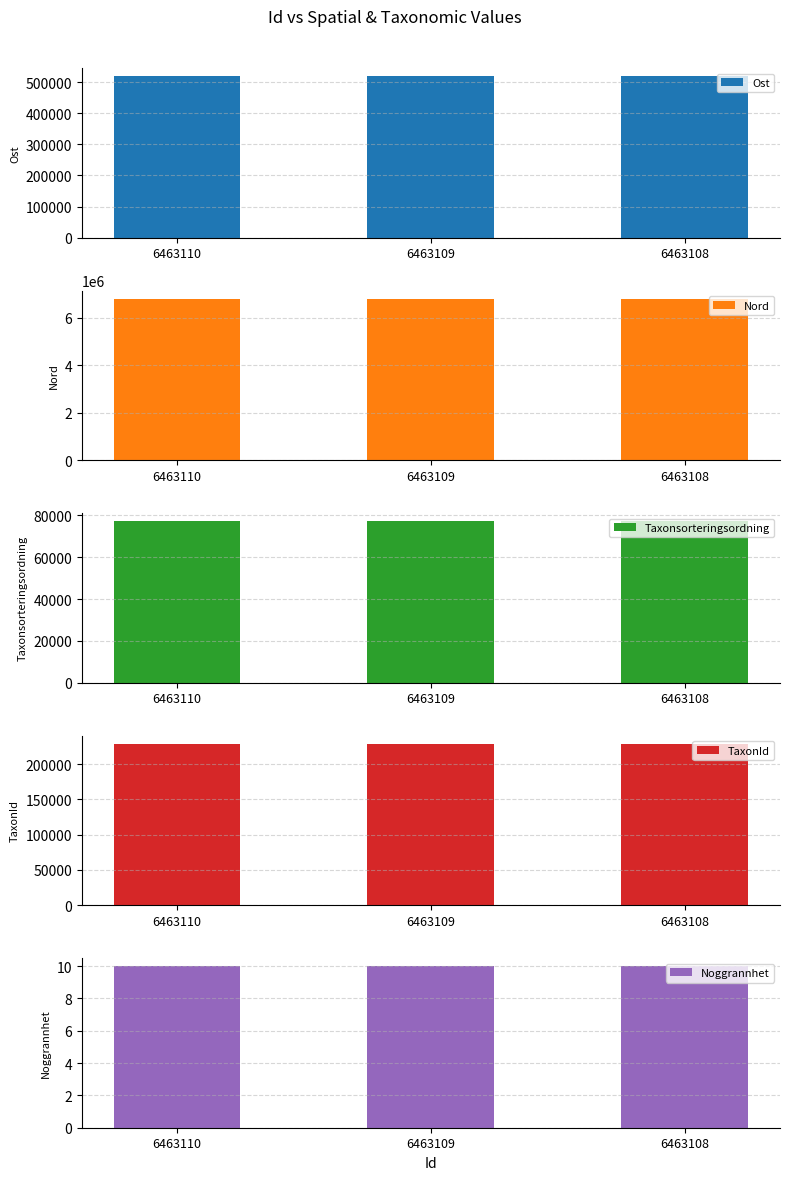

How many data points does each series have?

3